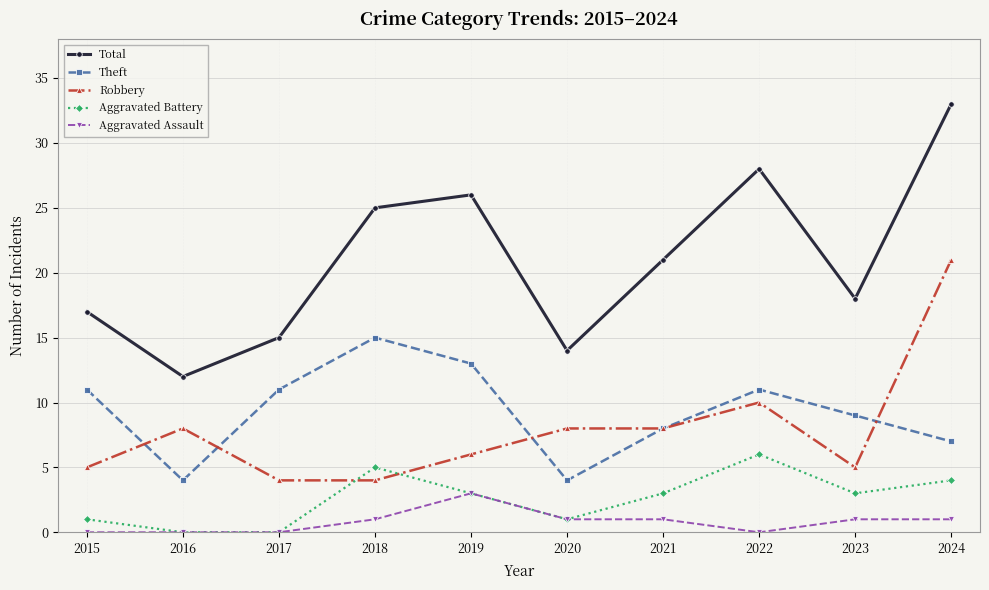

Is it true that Aggravated Assault equals 1 at 2021?

True